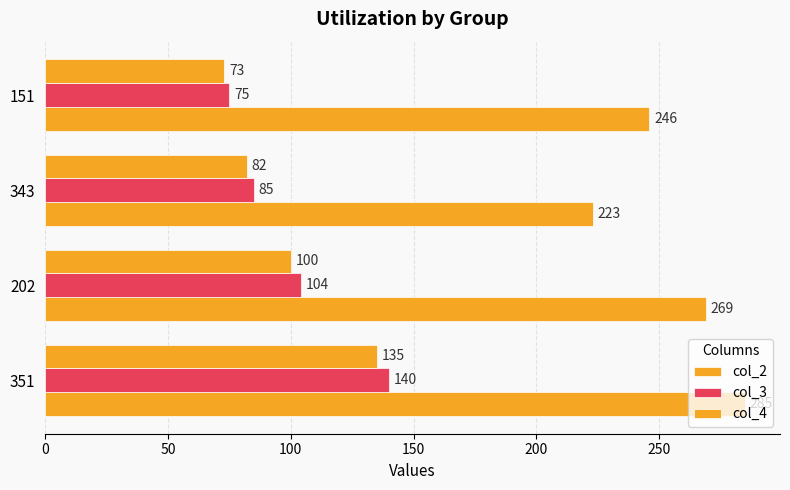

Reading right to left, extract all data points from this chart.

col_2: 246	223	269	285
col_3: 75	85	104	140
col_4: 73	82	100	135